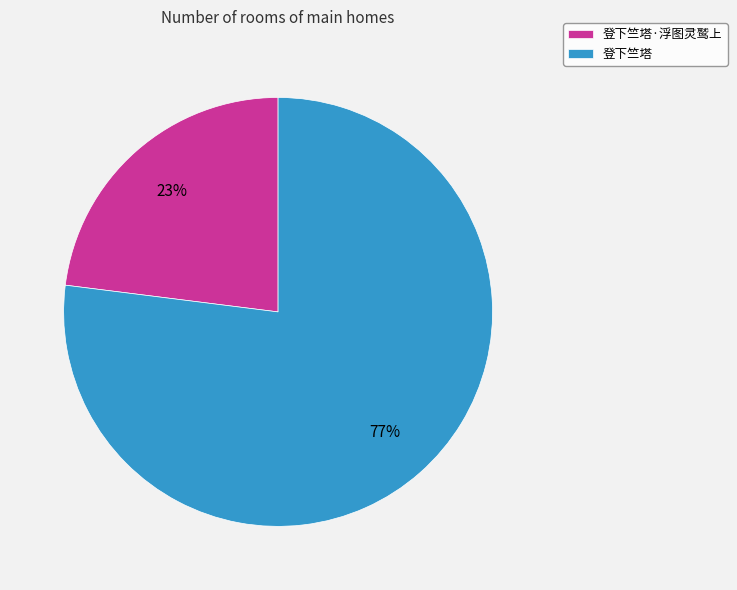

Combined, do 登下竺塔·浮图灵鹫上 and 登下竺塔 account for over 50%?

Yes